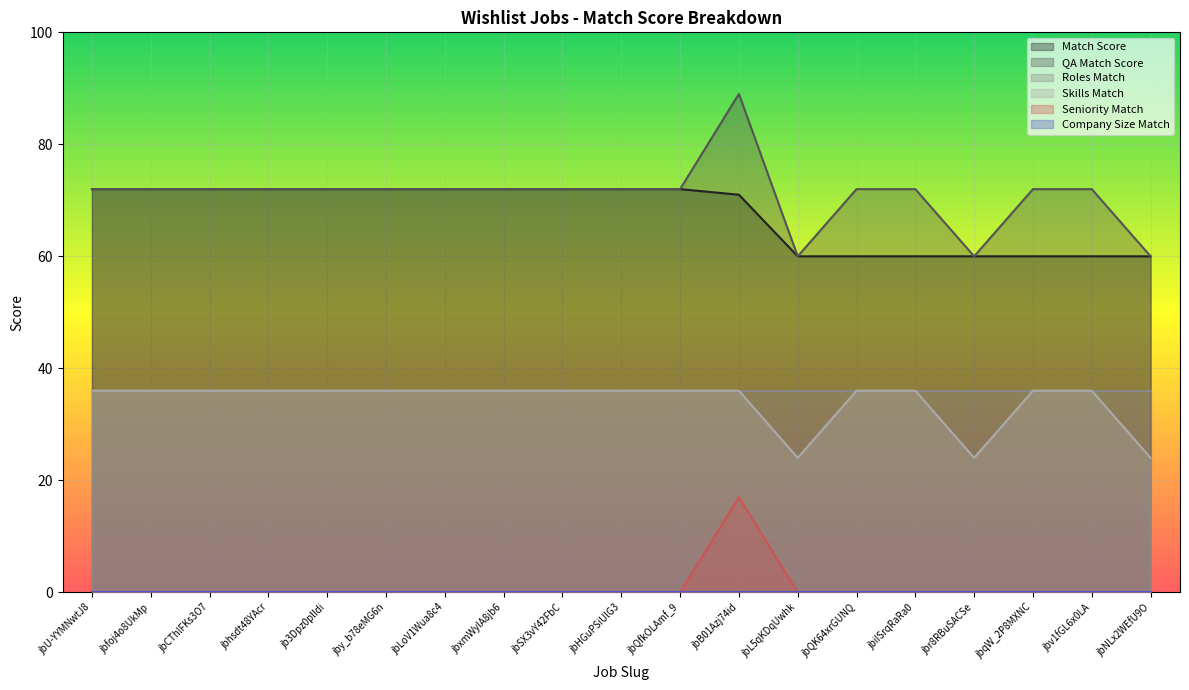

Read the QA Match Score value at jbv1fGL6x0LA.

72